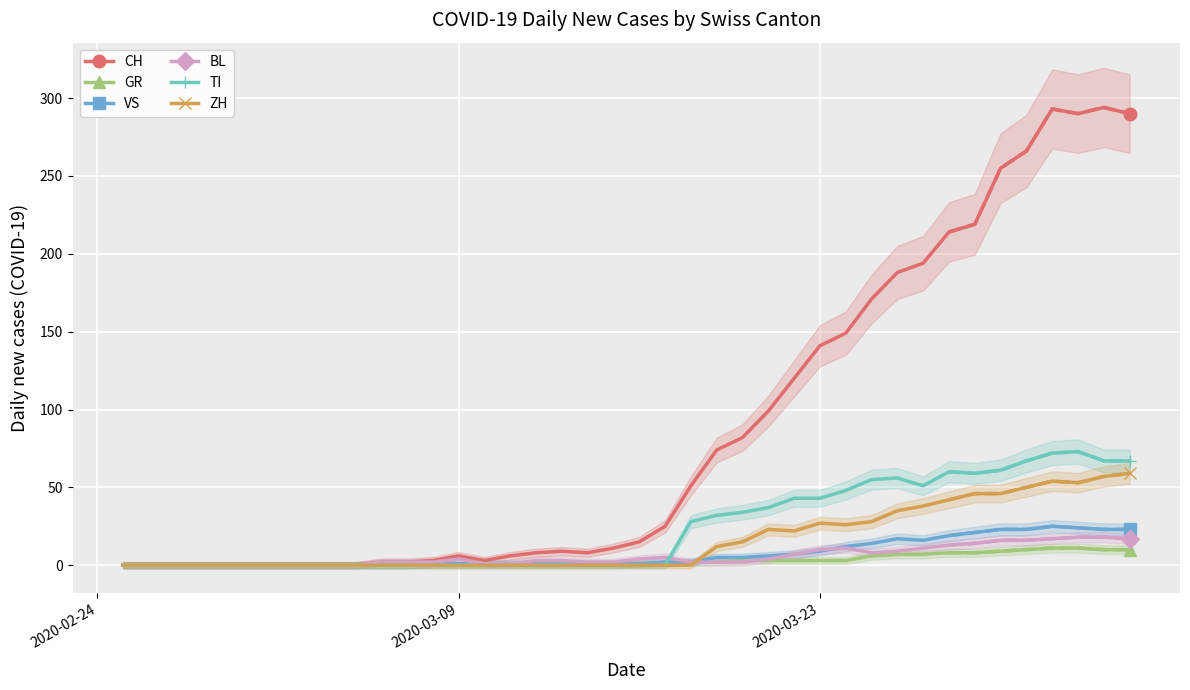

How many series are shown in this chart?

6